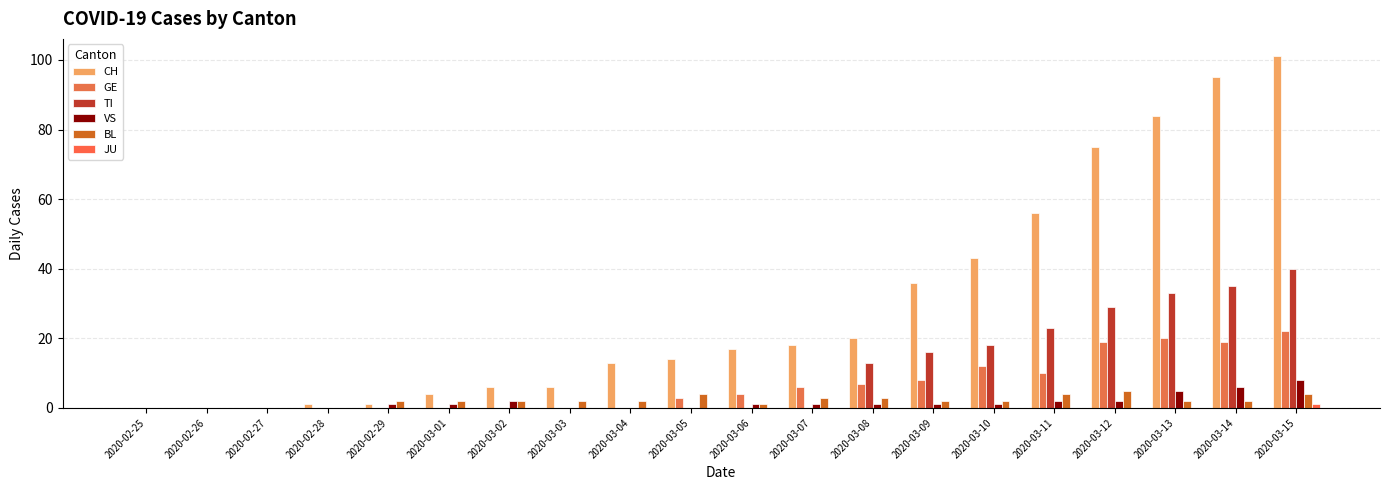

What is the spread (max minus min) of values at 2020-03-14?

95